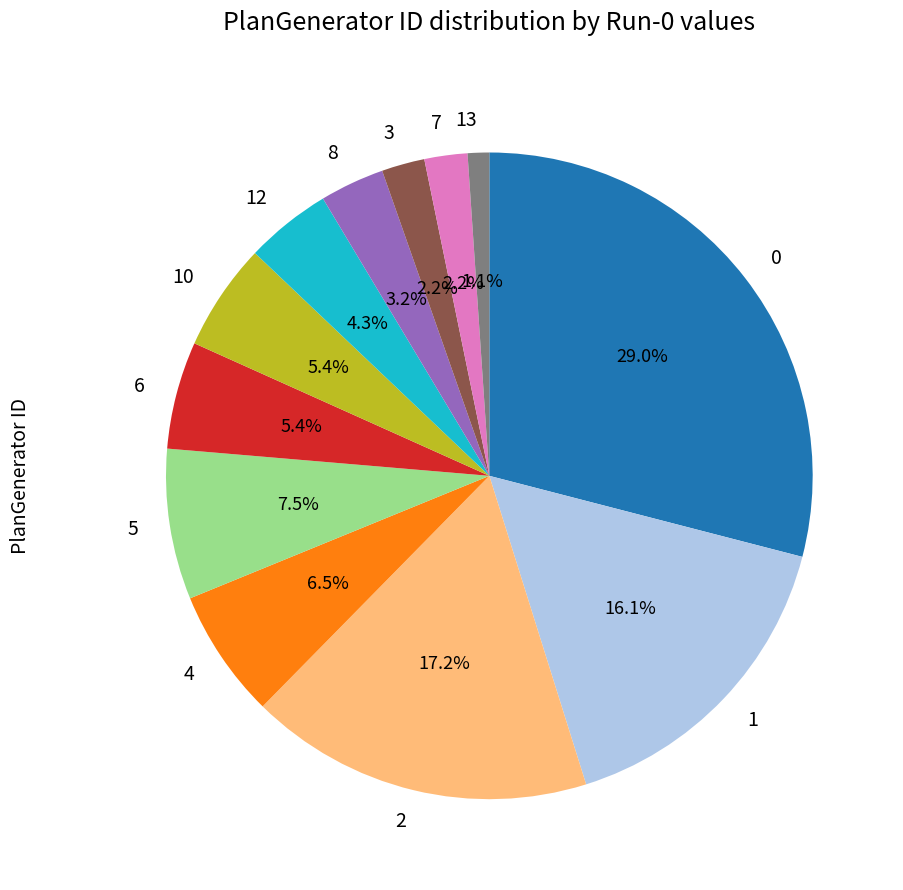

How much of the chart is everything except 10?

94.6%